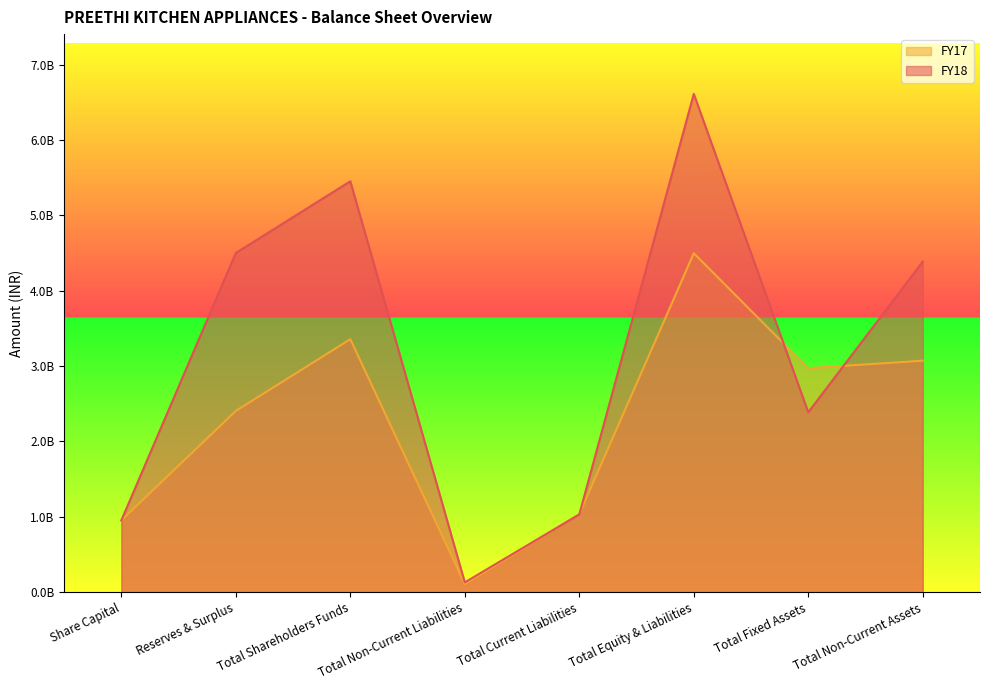

What are all the series names shown in the legend?

FY17, FY18